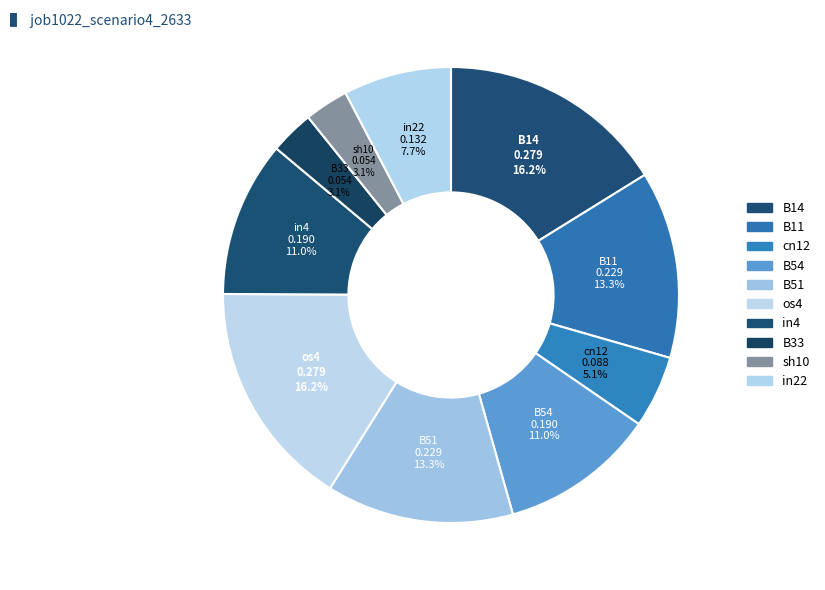

Does sh10 represent more than half of the total?

No